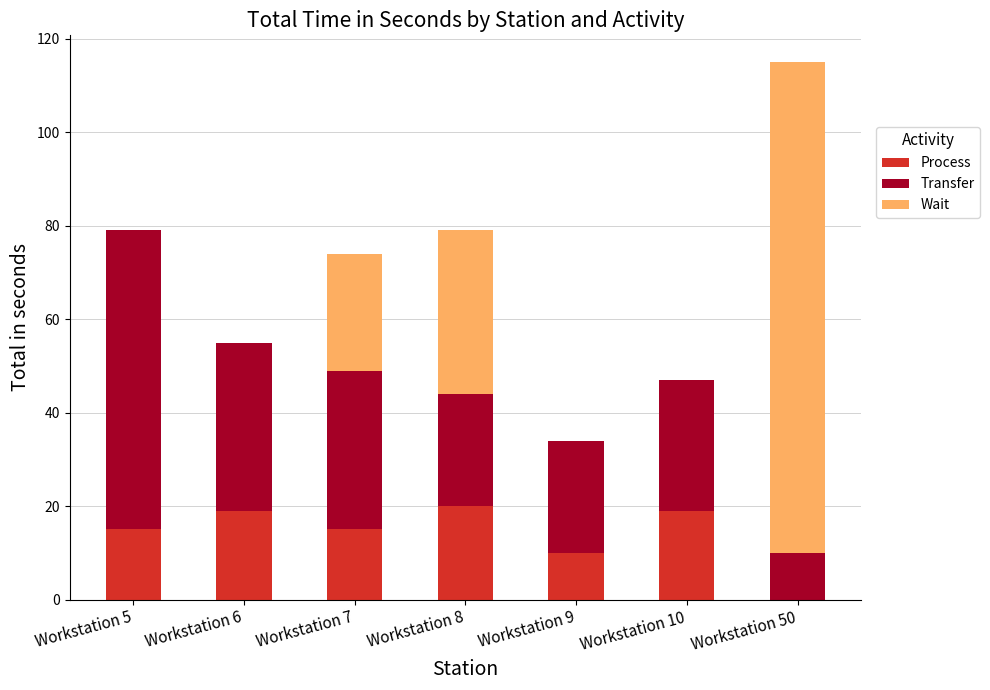

The value of Process at Workstation 8 is 10. True or false?

False